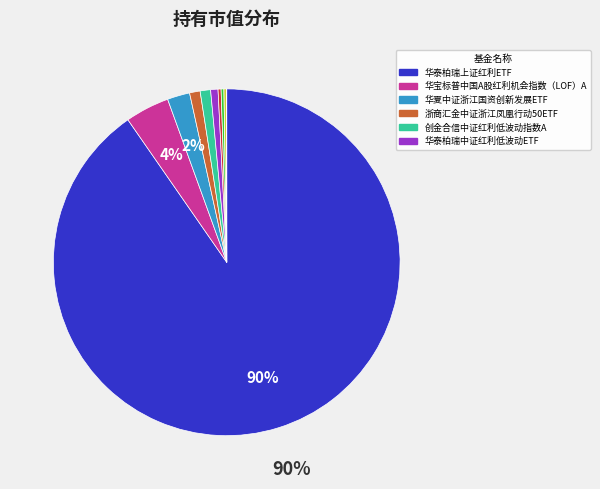

To the nearest percent, what is the average slice percentage?

9%